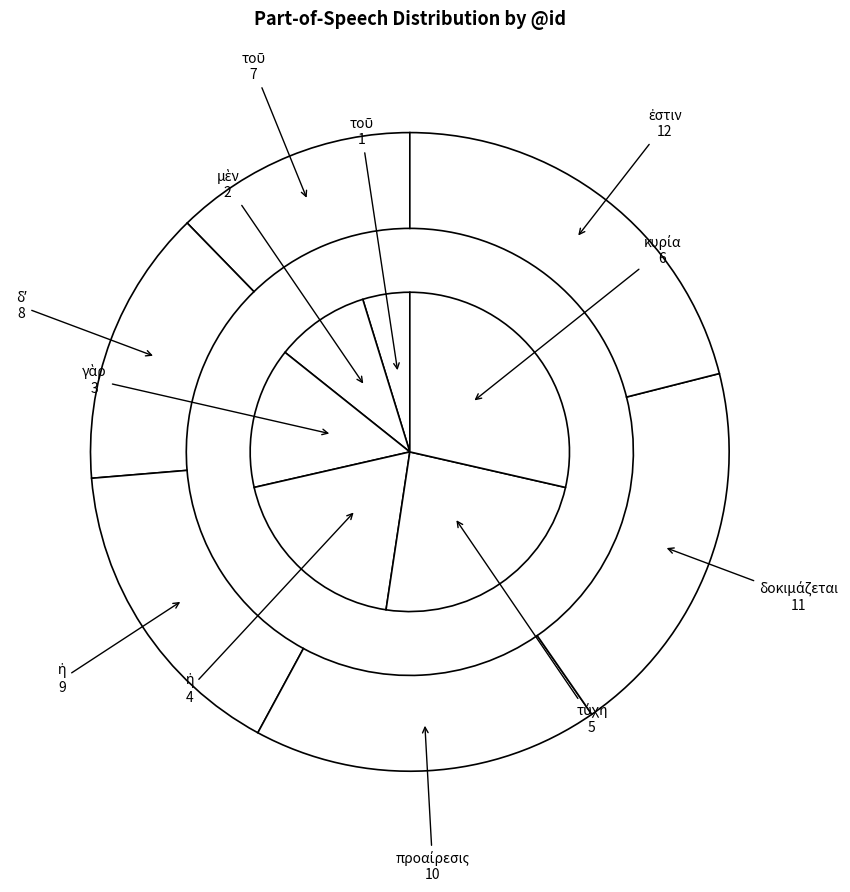

Which slice is the smallest?

τοῦ